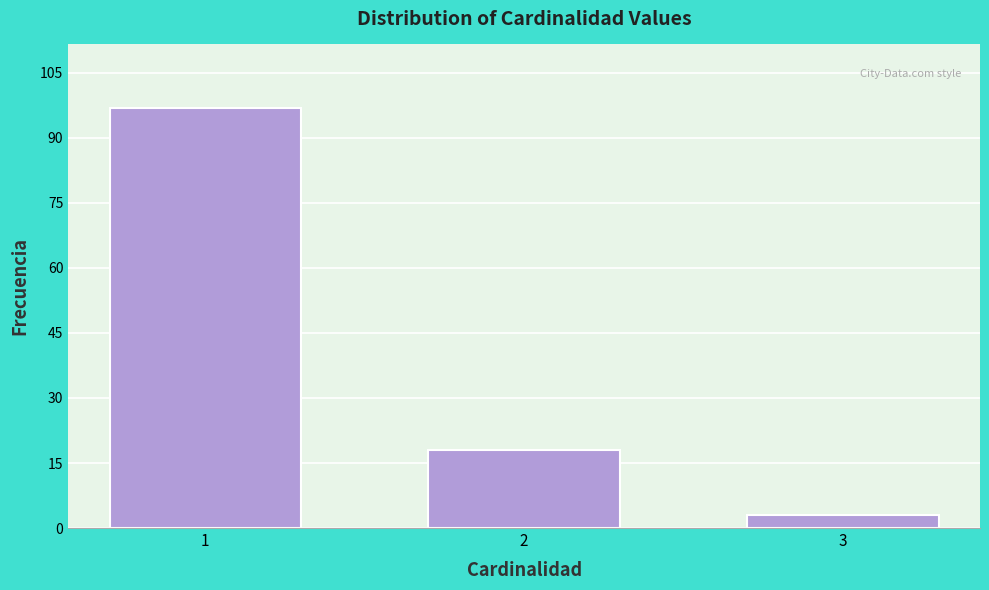

Reading left to right, transcribe all the data shown in this chart.

97	18	3